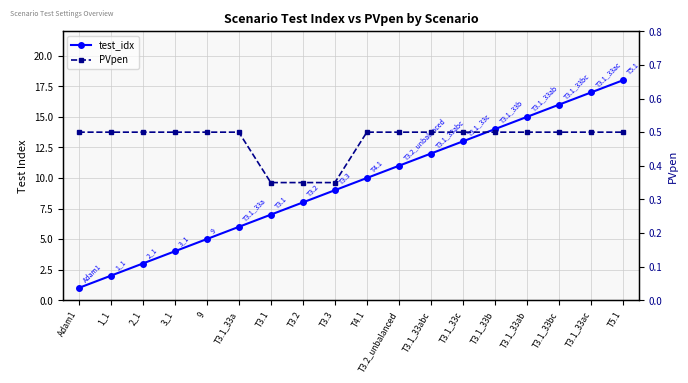

What is the maximum value for PVpen?

0.5